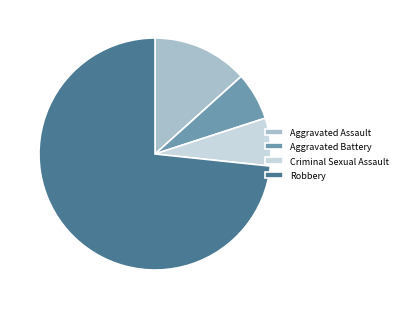

Do Robbery and Aggravated Assault together represent more than half of the pie?

Yes